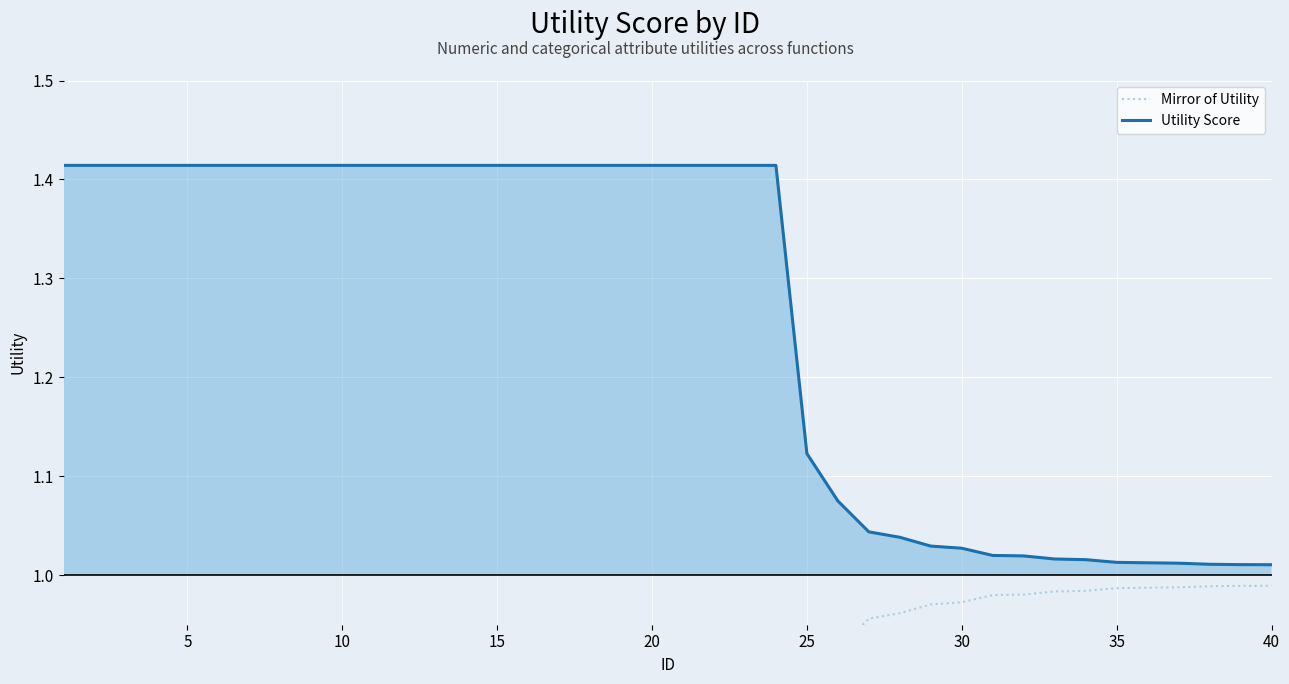

The value of Utility Score at 15 is 0.8. True or false?

False